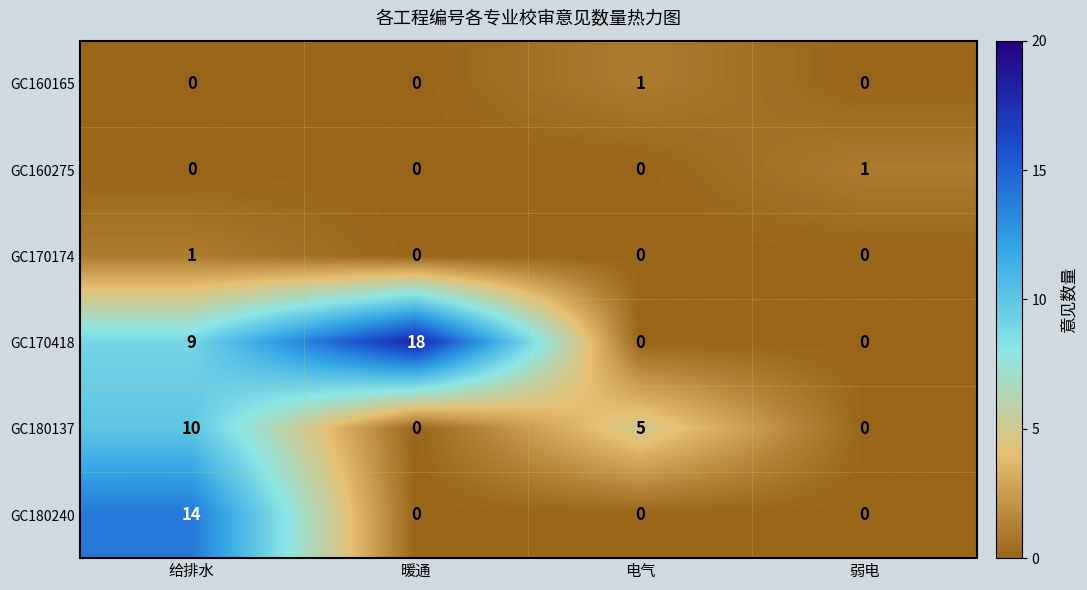

Is the value of GC170174 at 给排水 greater than the value of GC170418 at 电气?

Yes